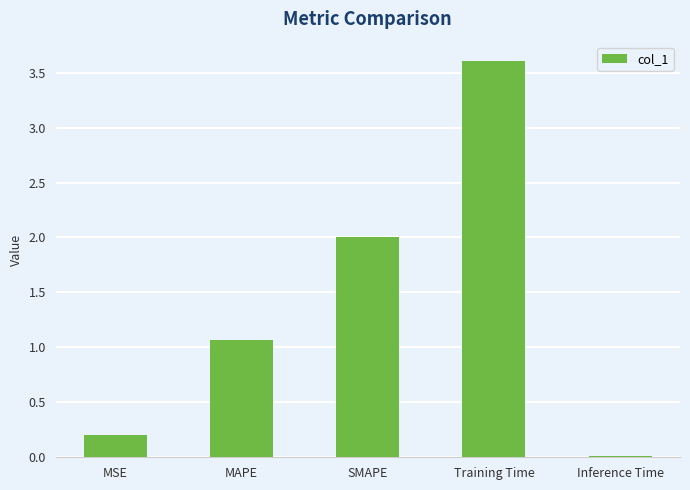

Between Inference Time and MAPE, which is larger?

MAPE